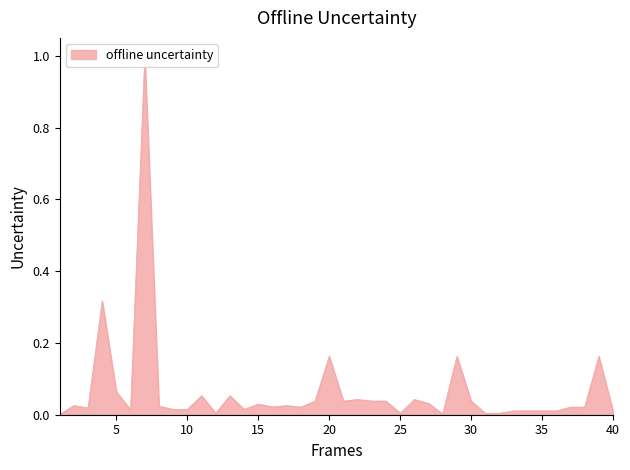

What is the average value?

0.1